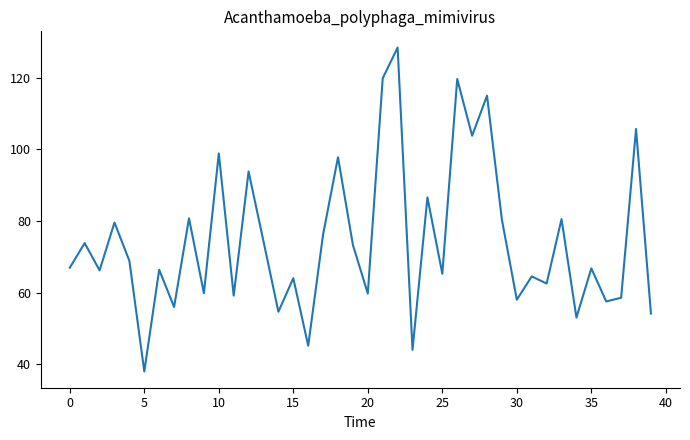

What is the difference between the maximum and minimum values?

90.4